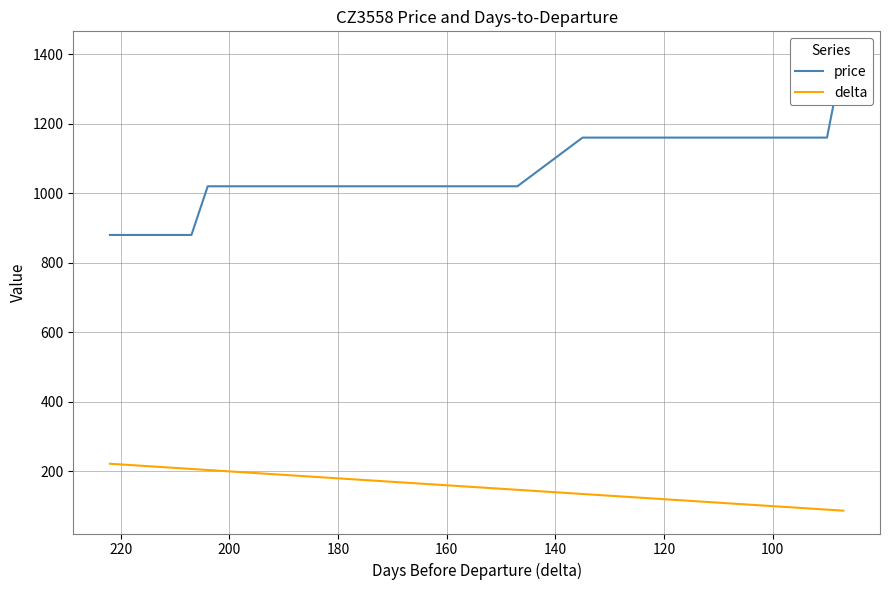

True or false: price has more than 0 points higher than both neighbors.

False